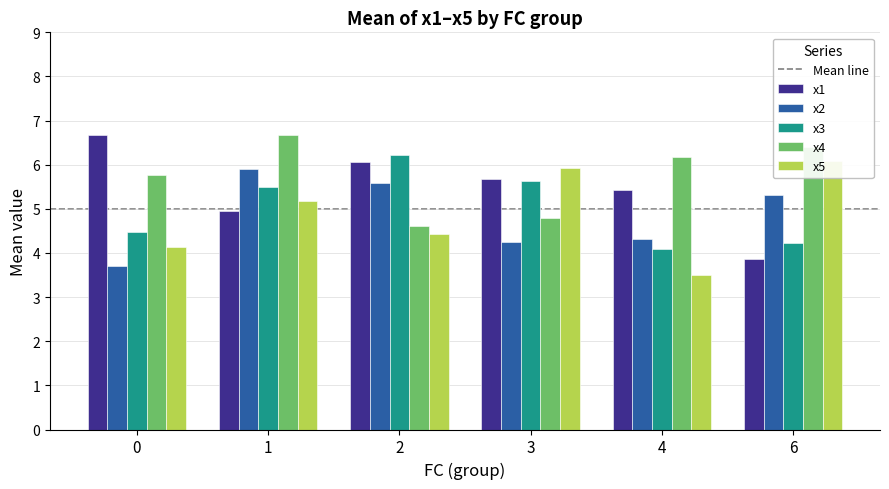

Which series has the largest total across all categories?

x4